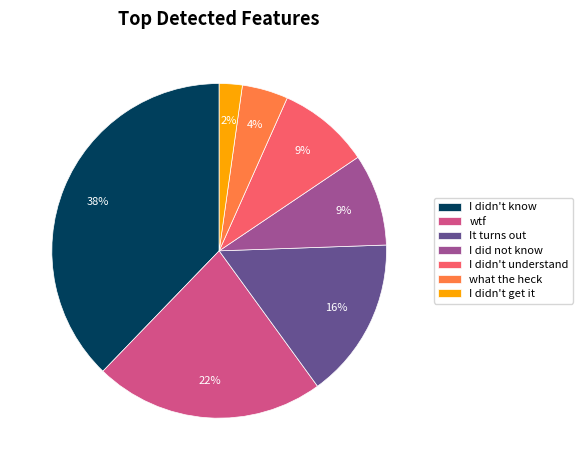

Does It turns out represent more than half of the total?

No